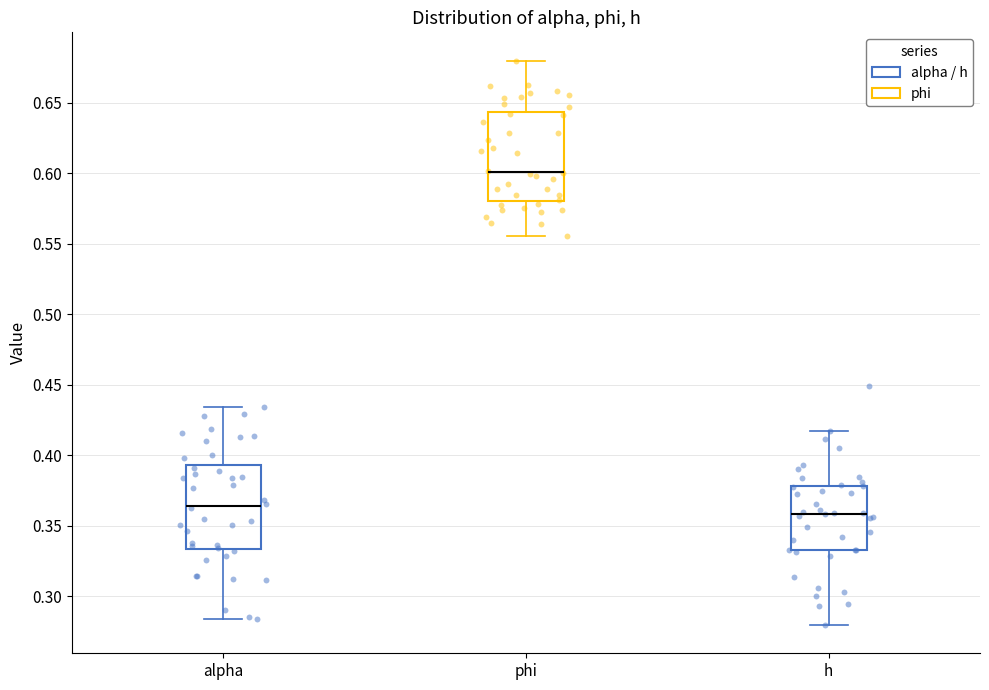

Reading left to right, read every box against the y-axis: the position of its median line, the range the box covers, and the ends of its whiskers. The values are not printed on the chart, so give them approximately, as read against the axis.

alpha: median 0.365, box 0.335 to 0.395, whiskers 0.285 to 0.435
phi: median 0.600, box 0.580 to 0.645, whiskers 0.555 to 0.680
h: median 0.360, box 0.335 to 0.380, whiskers 0.280 to 0.415